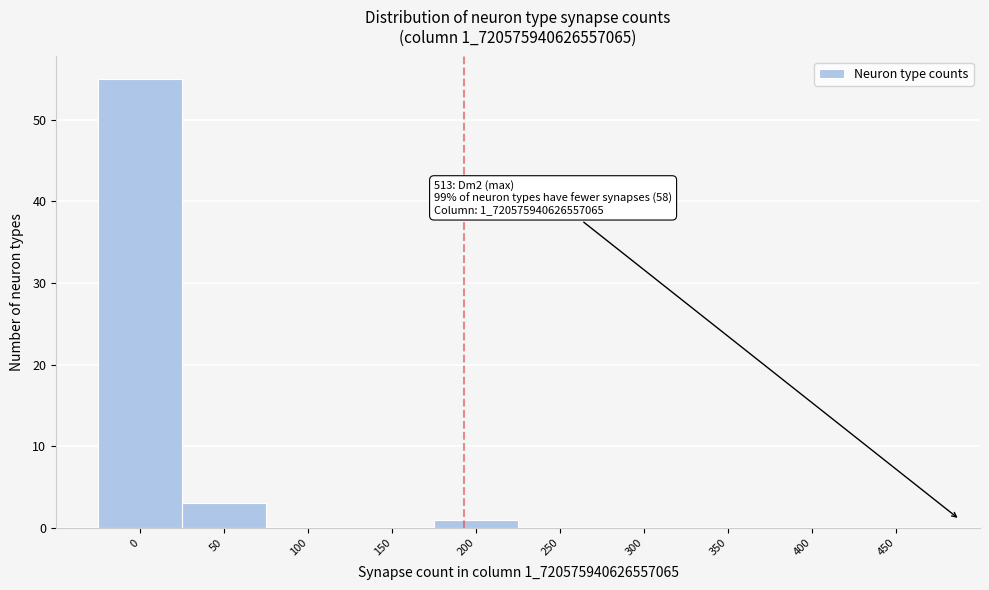

Reading right to left, transcribe all the data shown in this chart.

450=0	400=0	350=0	300=0	250=0	200=1	150=0	100=0	50=3	0=55